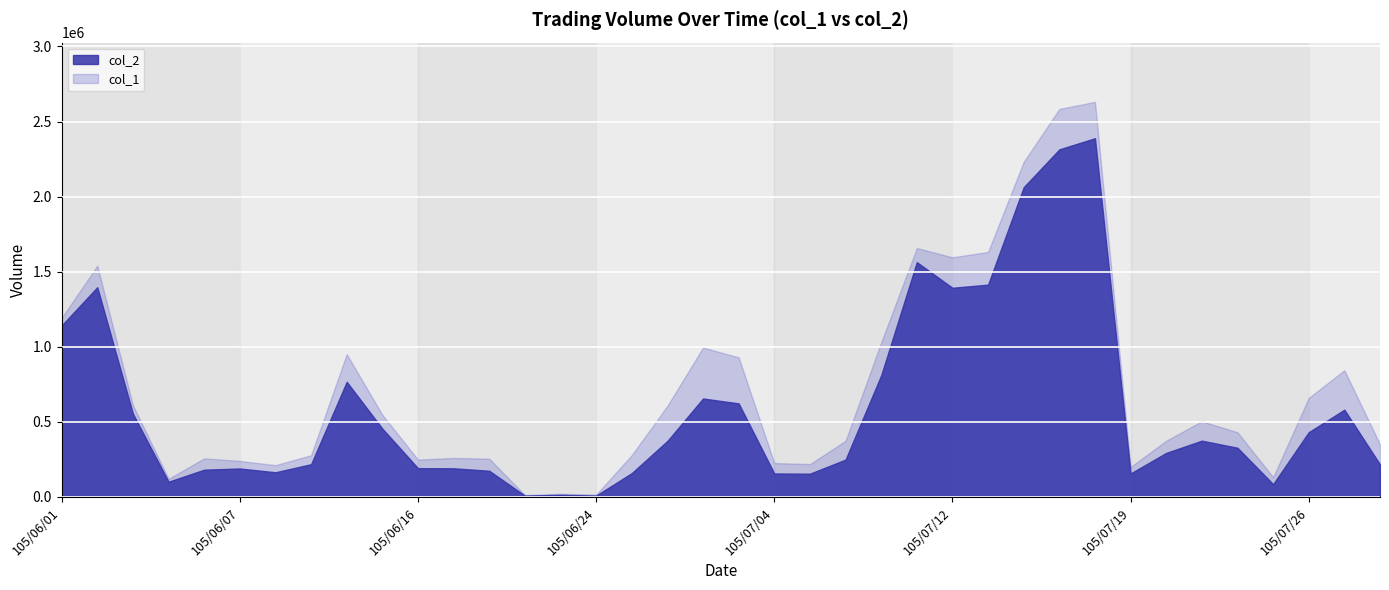

Which category has the highest value in the col_1 series?

105/07/18